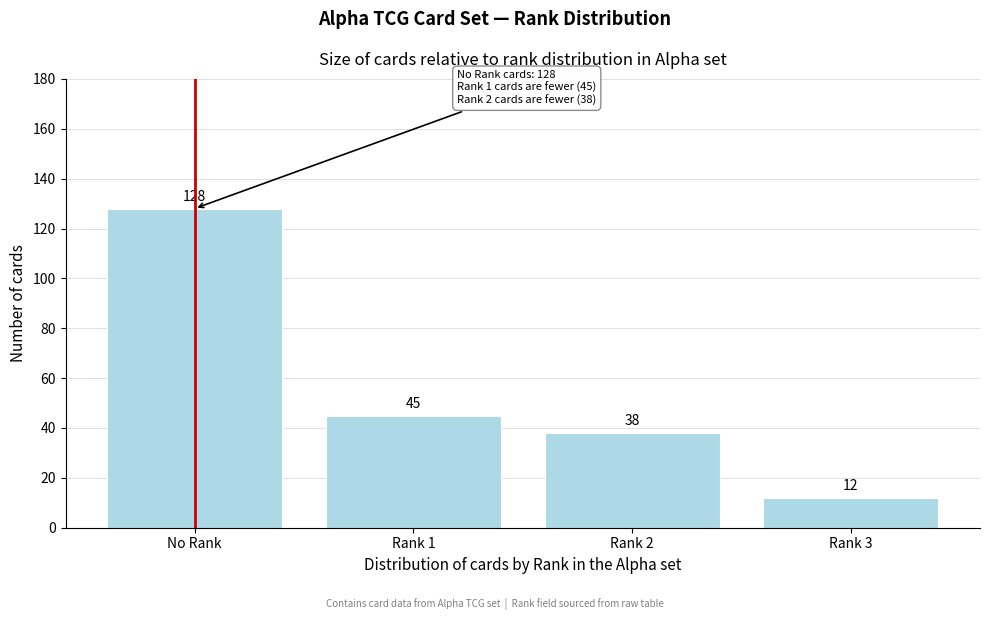

Reading left to right, list all the values displayed in this chart.

128	45	38	12